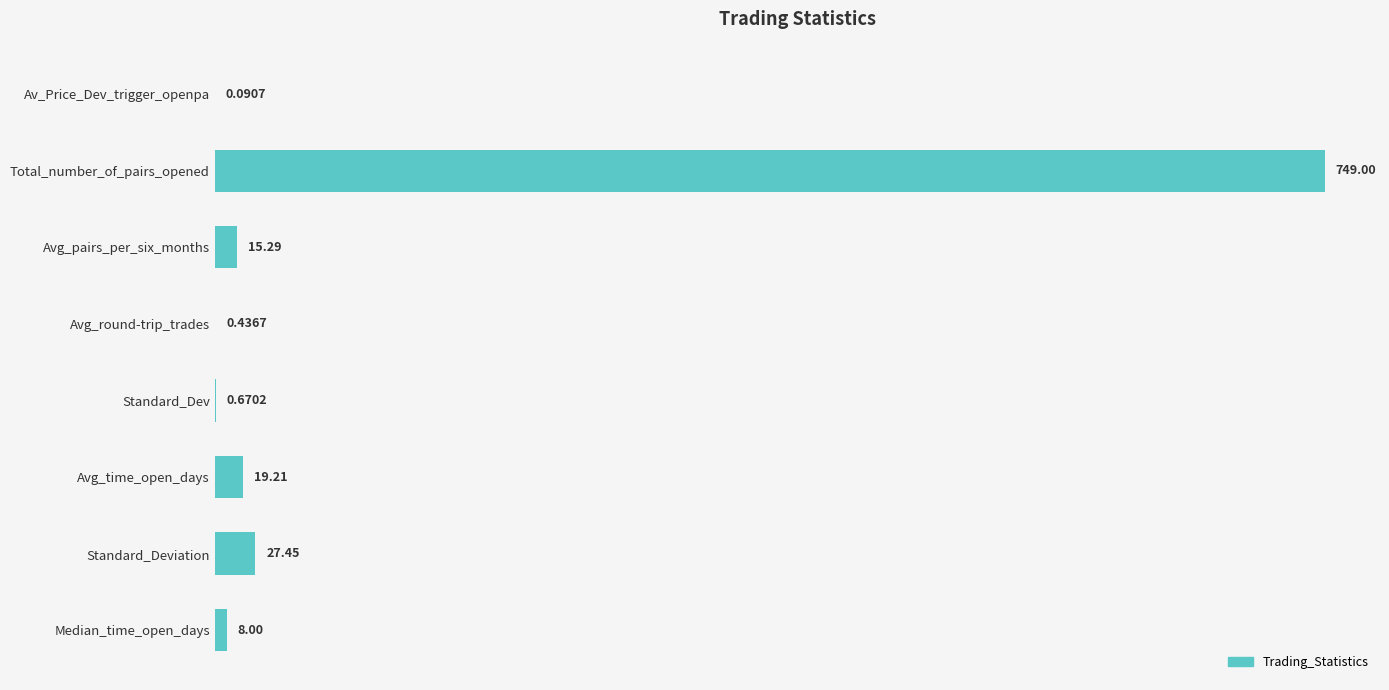

What is the sum of all values?

820.1